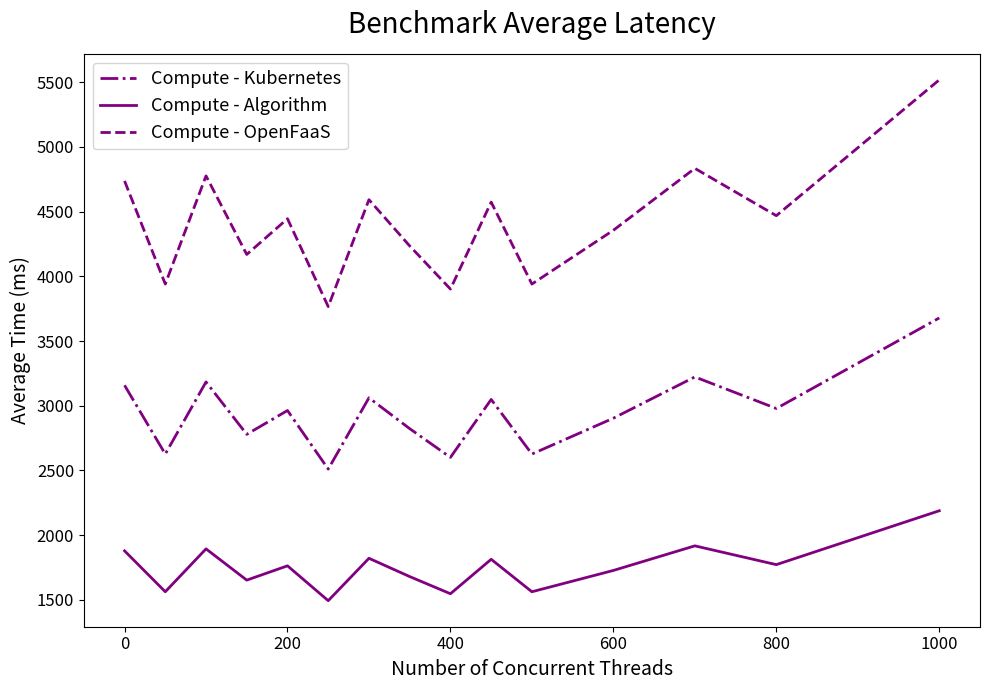

True or false: Compute - Algorithm and Compute - Kubernetes cross at least once.

False